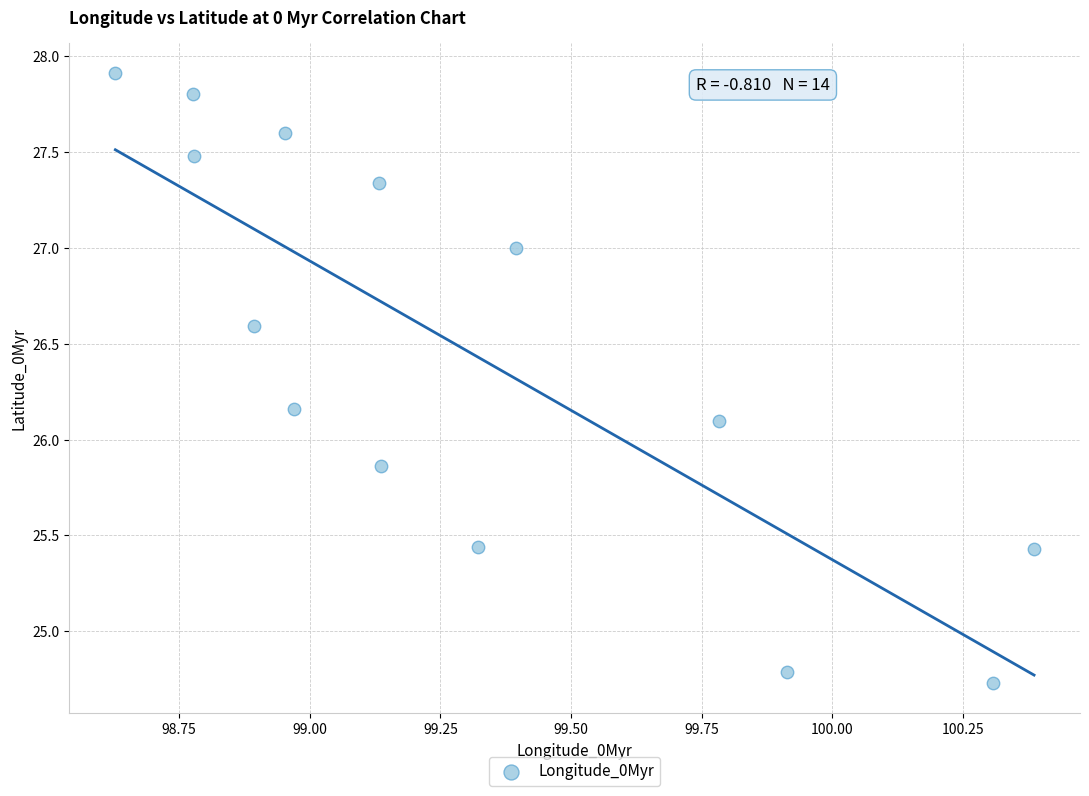

What is the range of Y values (max minus min)?

3.2